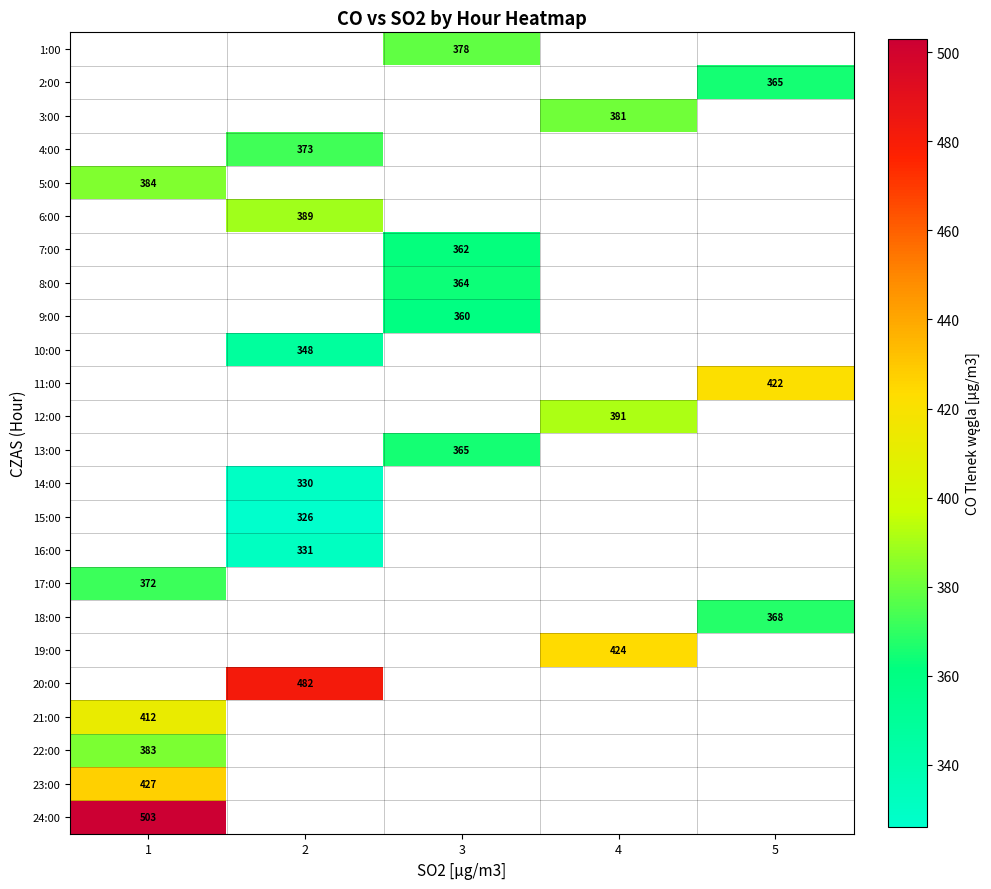

What is the approximate value of row_3 at 2?

373.0